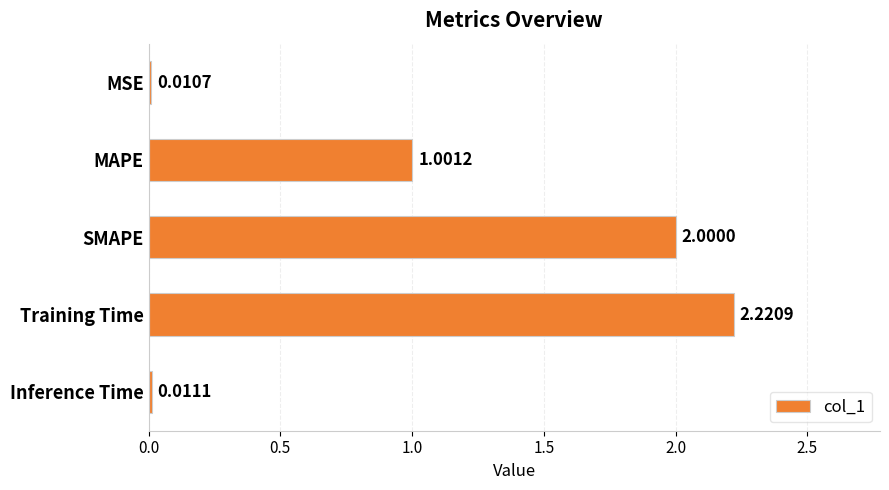

What is the label of the 2nd bar from the bottom?

Training Time